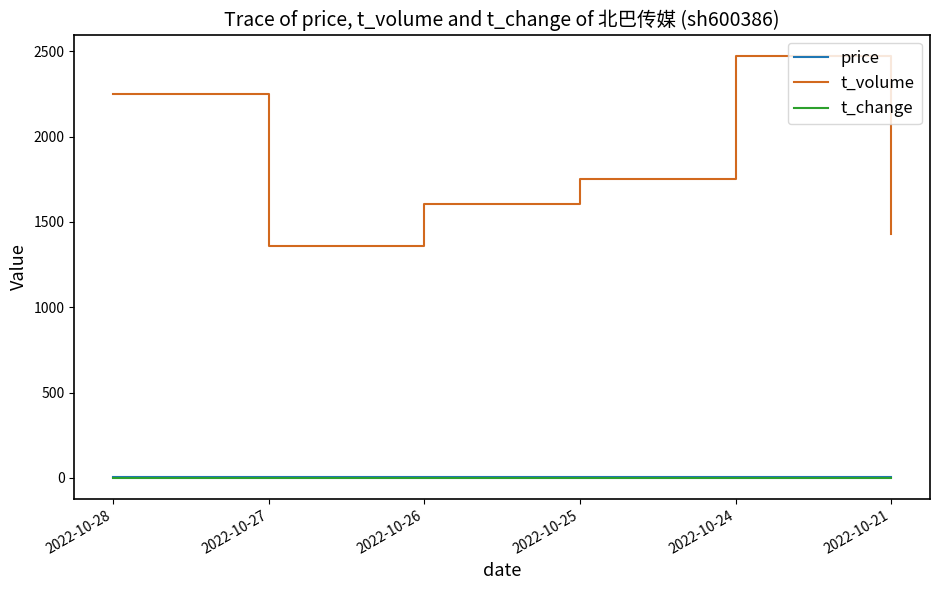

What is the greatest value displayed?

2474.0